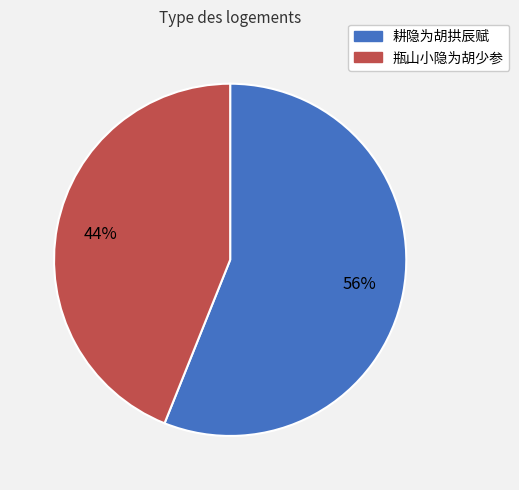

How many segments does this pie chart have?

2